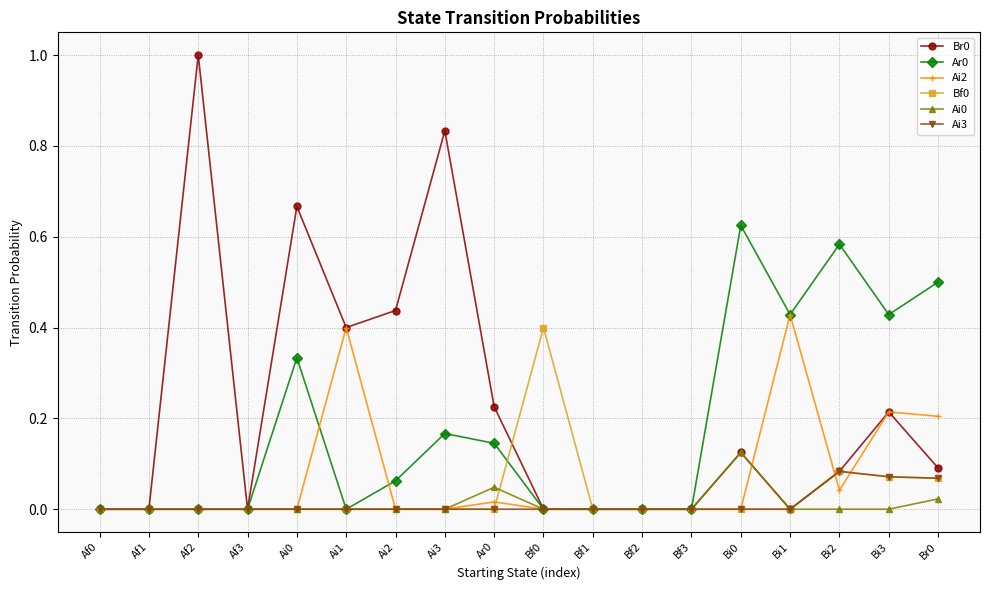

What is the spread (max minus min) of values at Br0?

0.5